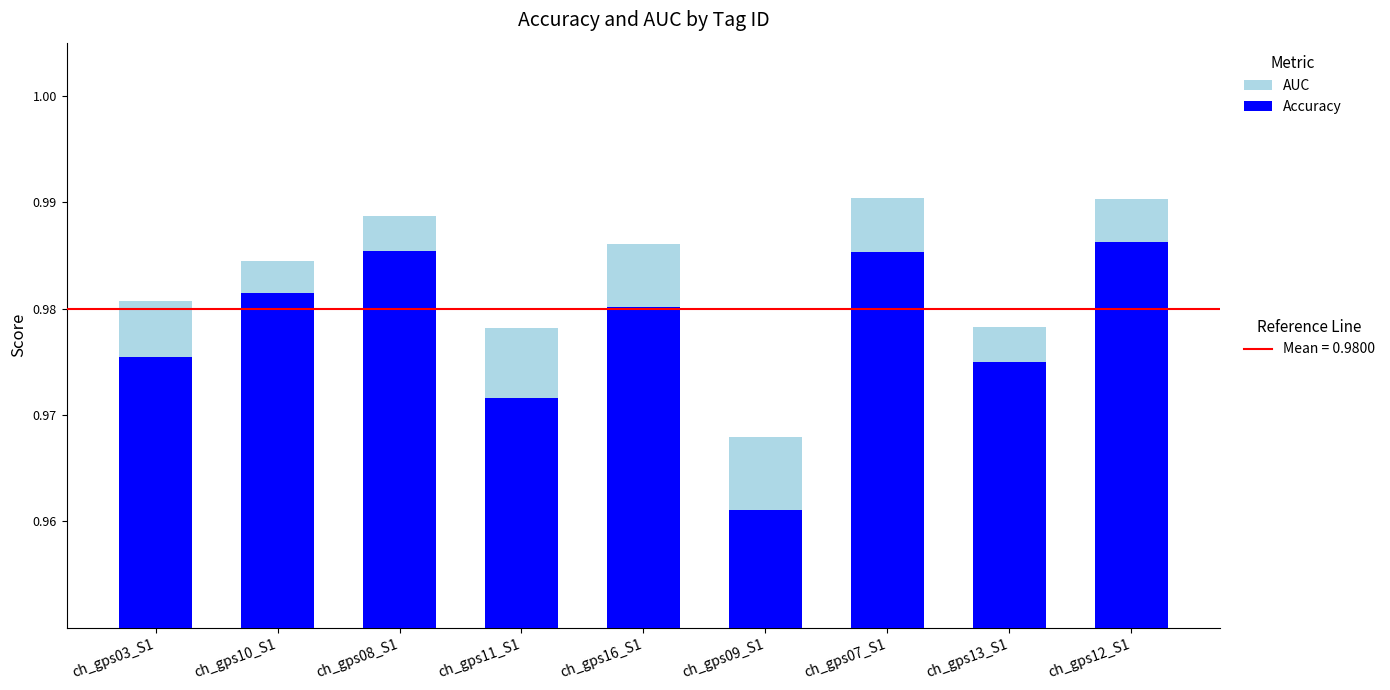

Reading left to right, transcribe all the data shown in this chart.

ch_gps03_S1=1.0	ch_gps10_S1=1.0	ch_gps08_S1=1.0	ch_gps11_S1=1.0	ch_gps16_S1=1.0	ch_gps09_S1=1.0	ch_gps07_S1=1.0	ch_gps13_S1=1.0	ch_gps12_S1=1.0